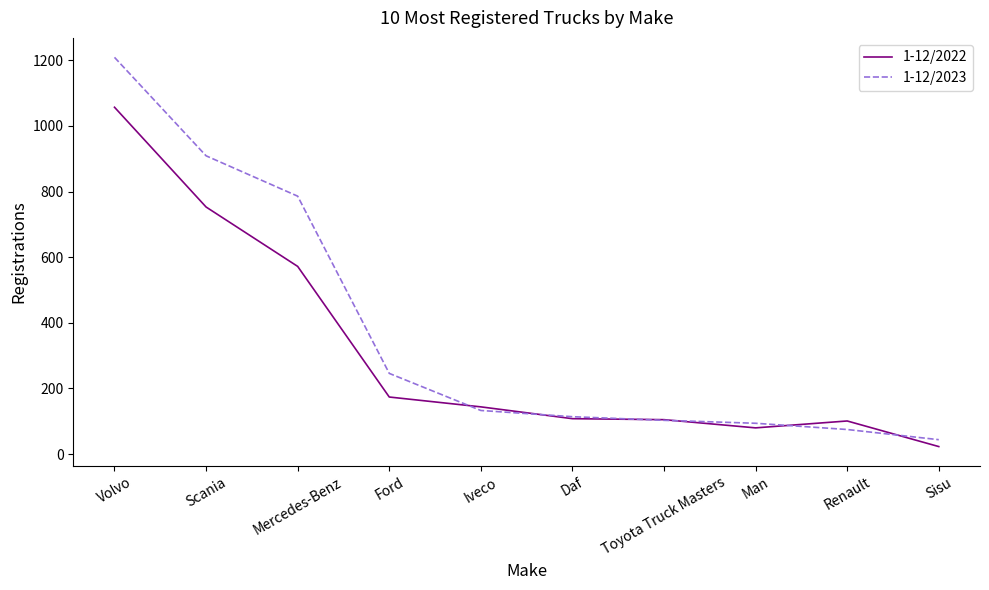

Which category has the highest value across all series?

Volvo